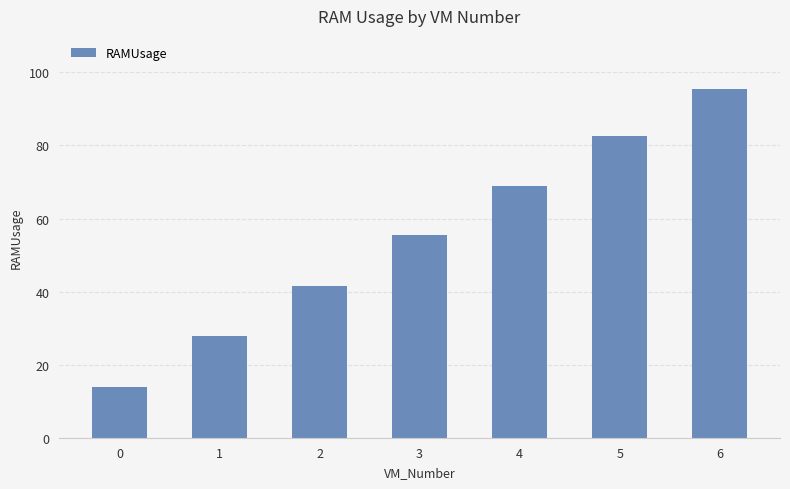

The value at 1 is 39.2. True or false?

False